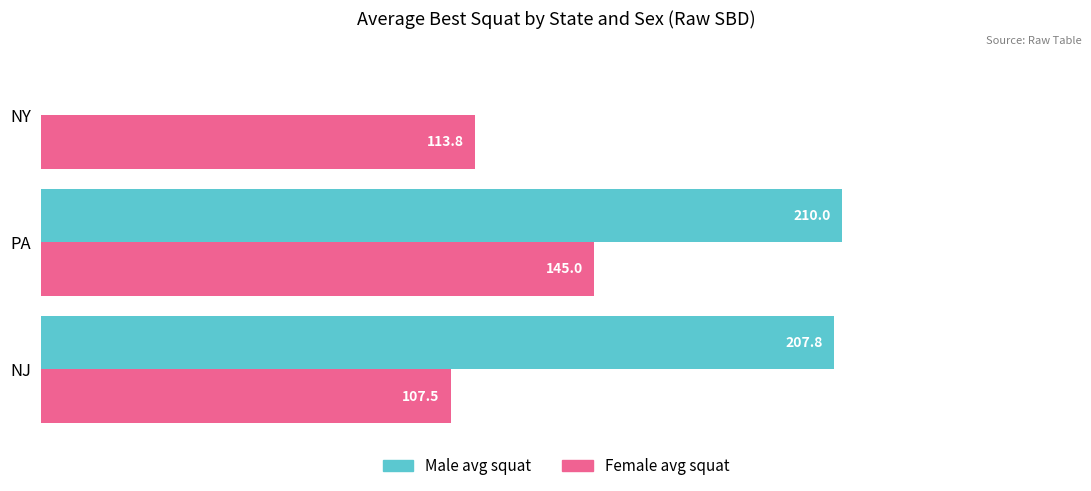

At which category does the chart reach its peak across all series?

PA